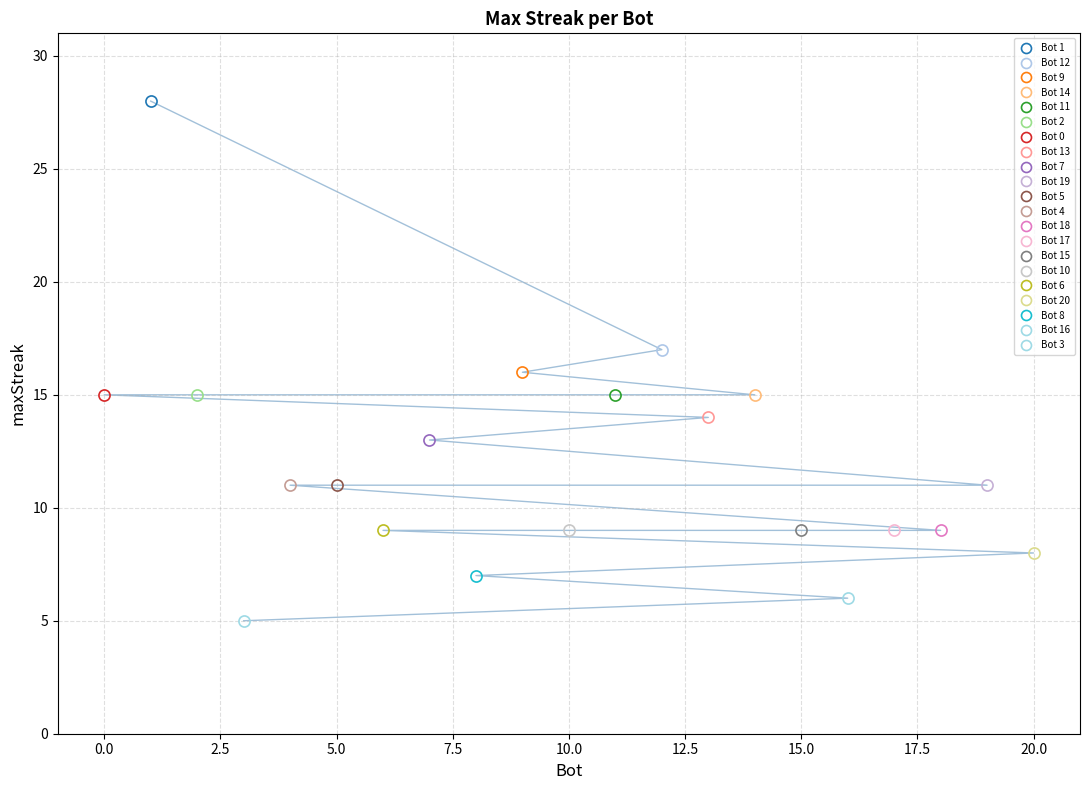

The value at 0 is 15. True or false?

True